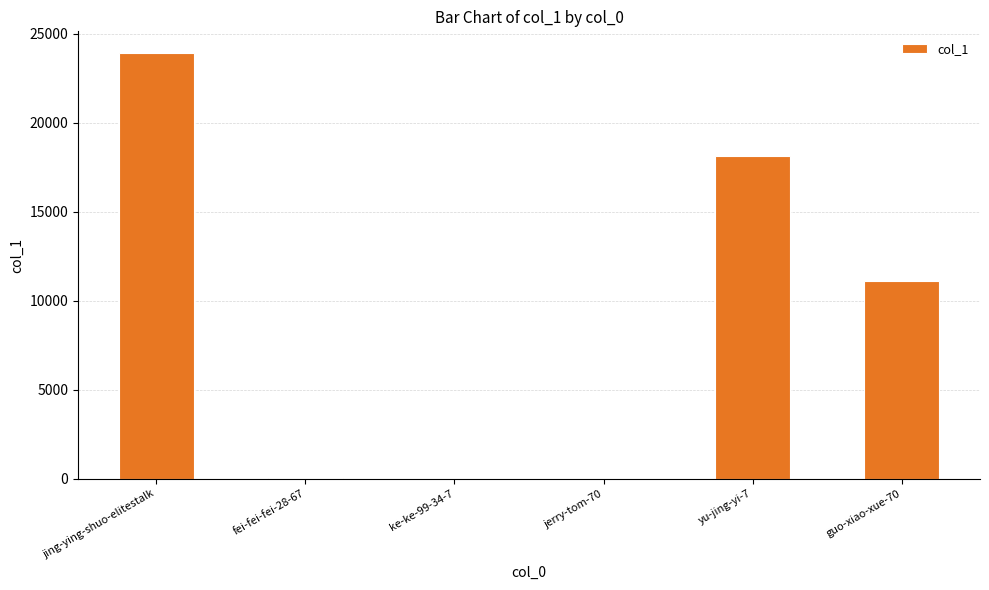

Is it true that the value at jing-ying-shuo-elitestalk is 42550?

False